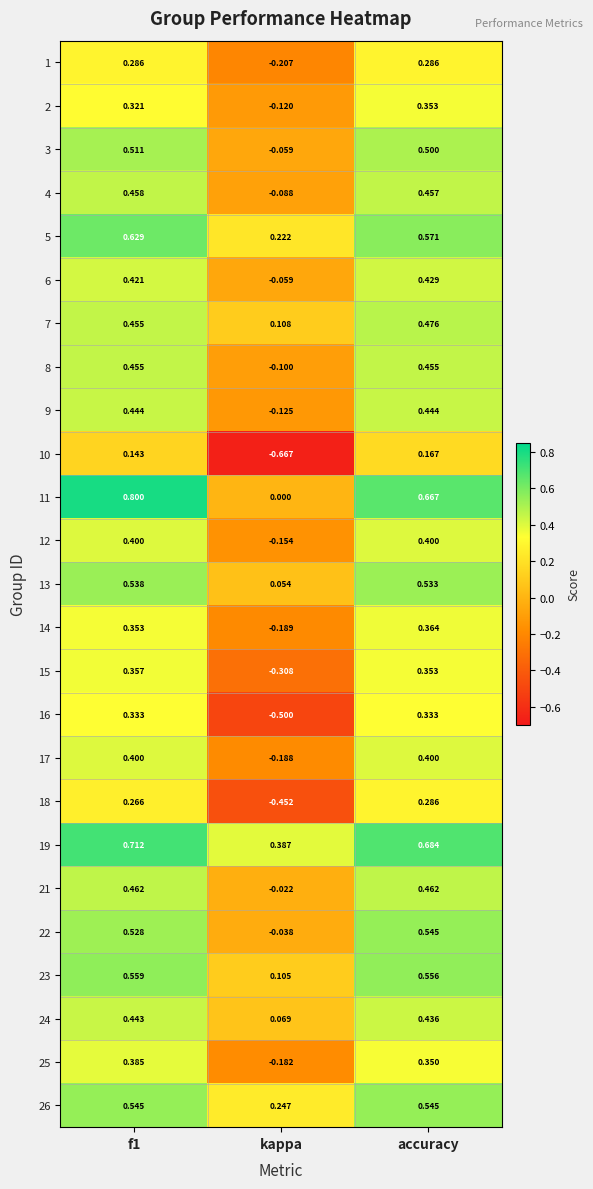

Which label corresponds to the smallest value in the chart?

kappa